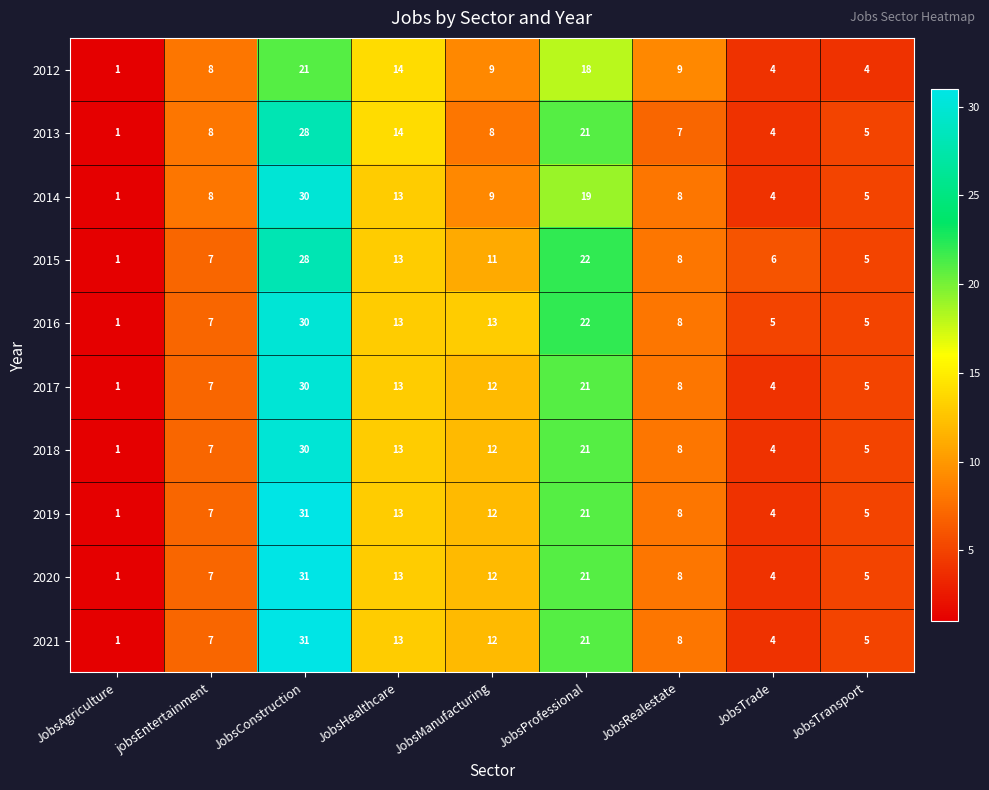

The 2016 series shows 5 at JobsHealthcare. True or false?

False